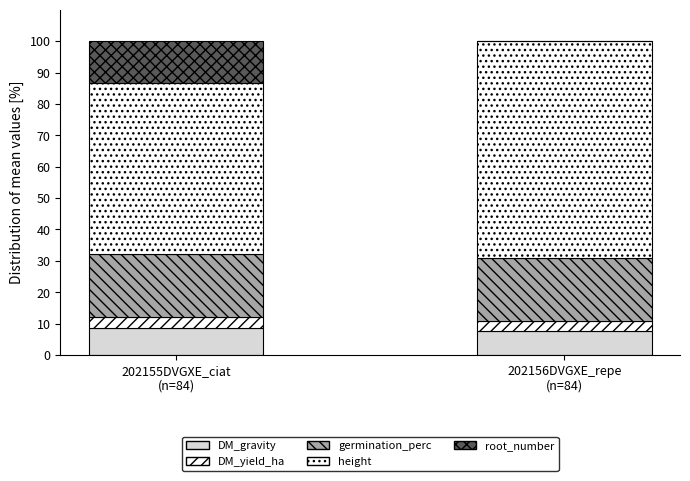

Are the bars horizontal?

No